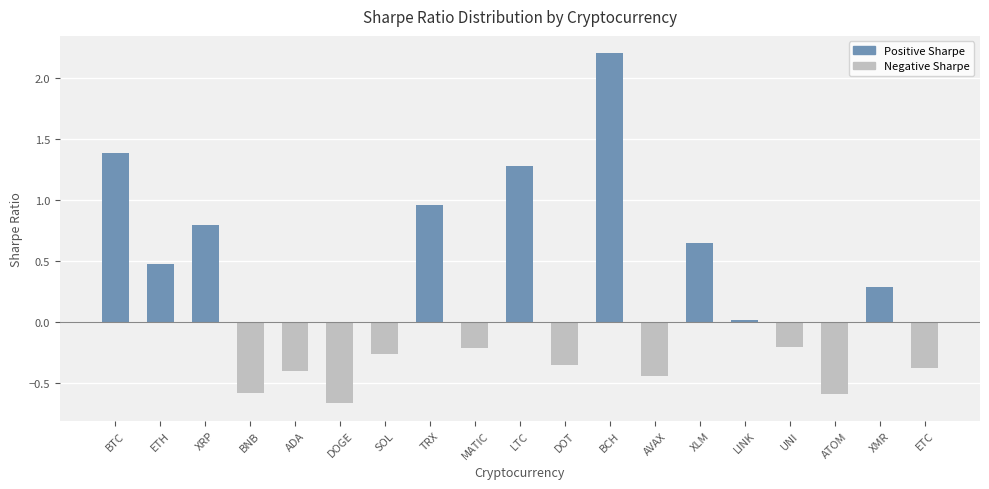

What is the label of the 9th bar from the left?

MATIC